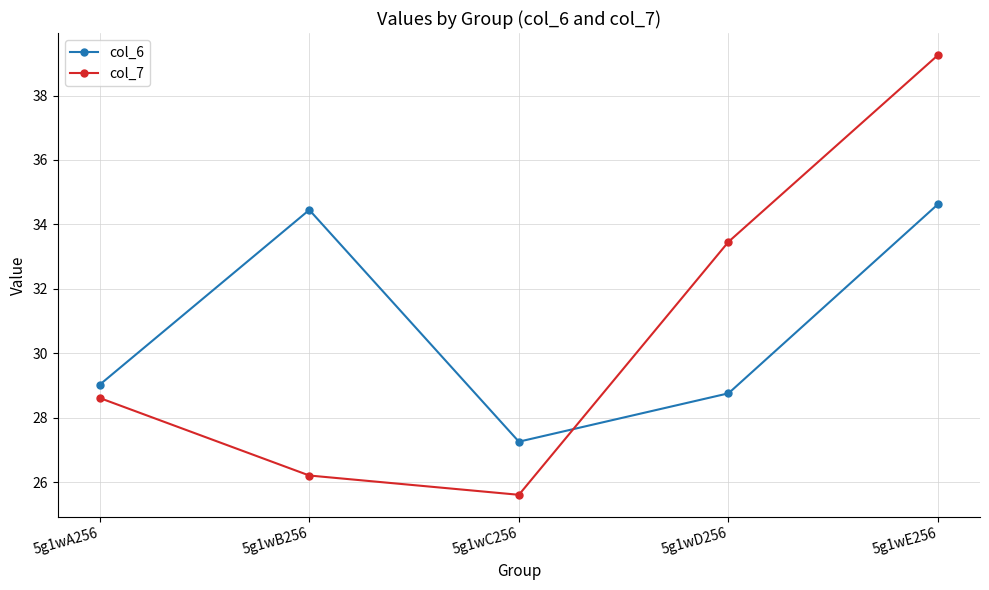

How many values in the col_6 series exceed 29?

3